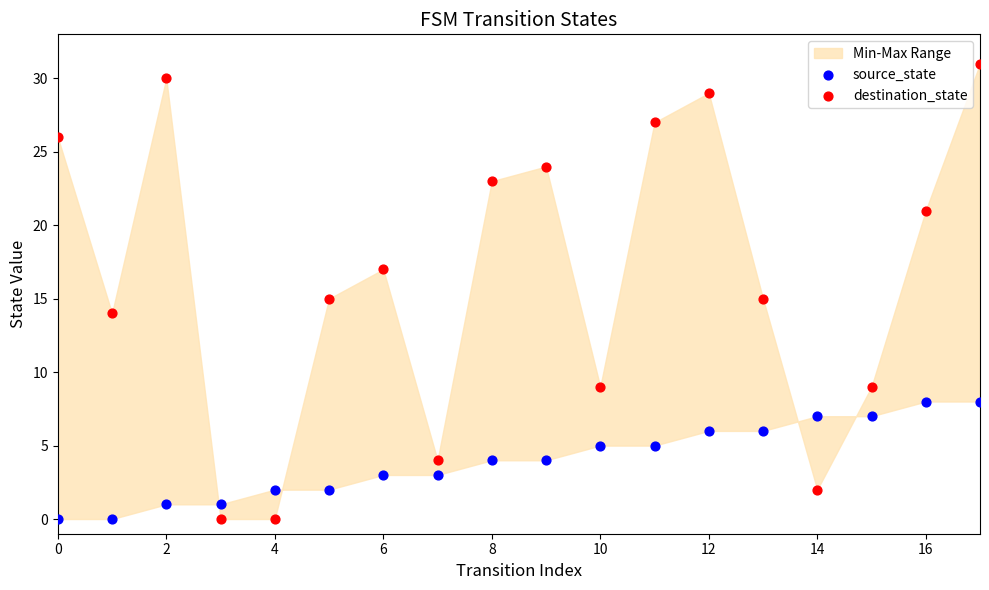

Which series contains the highest Y value?

destination_state